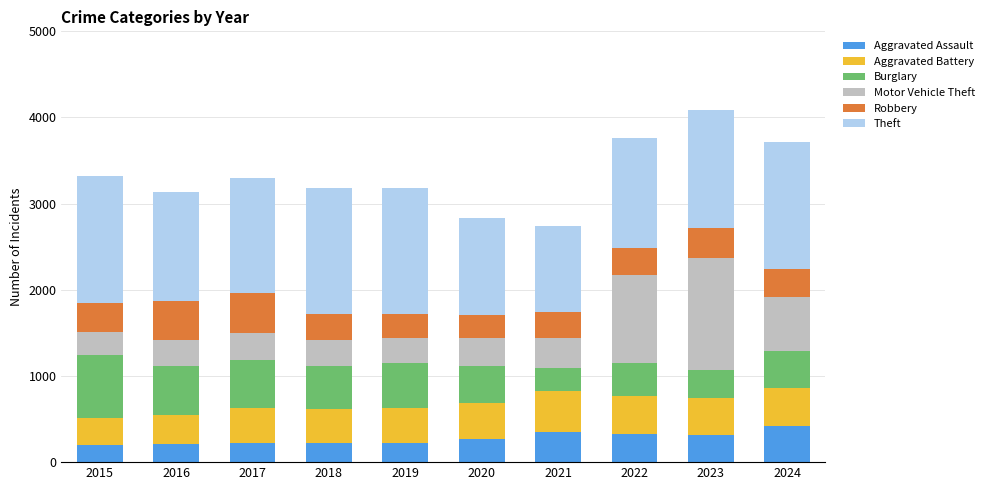

What is the difference between the maximum and minimum values in the Aggravated Assault series?

228